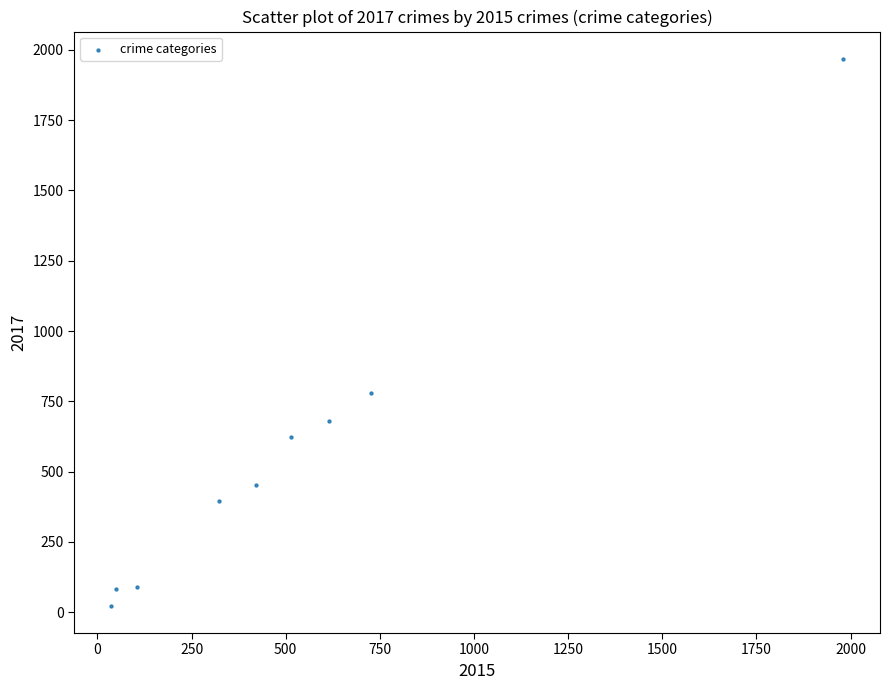

What is the range of X values (max minus min)?

1946